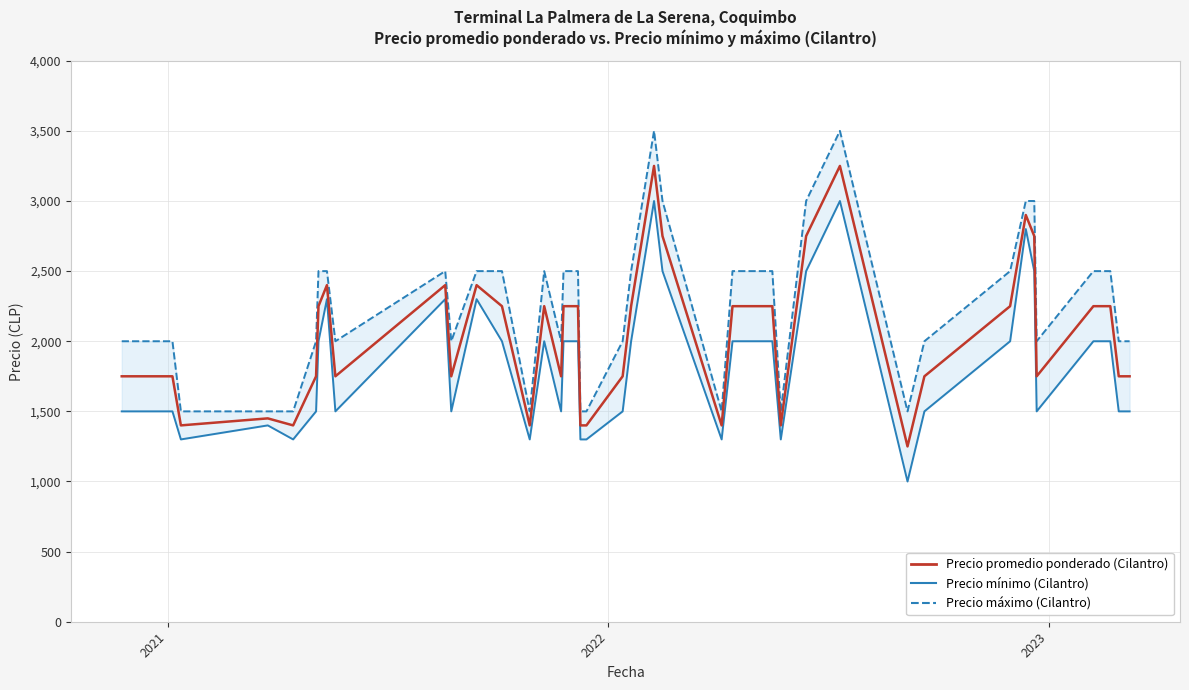

List the series in order of their peak value, lowest first.

Precio mínimo, Precio promedio ponderado, Precio máximo